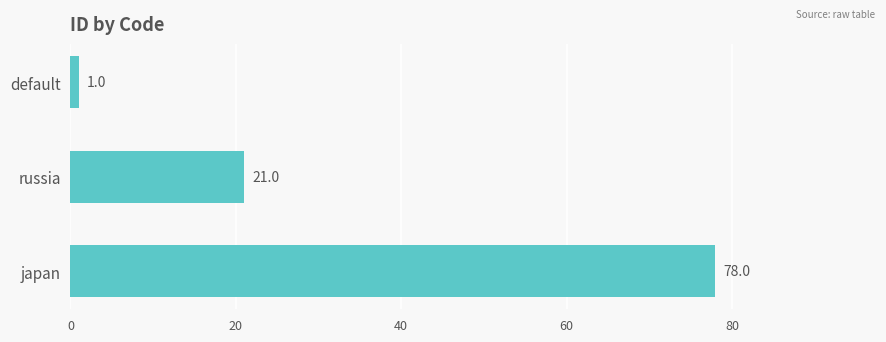

True or false: the data shows 38 at japan.

False